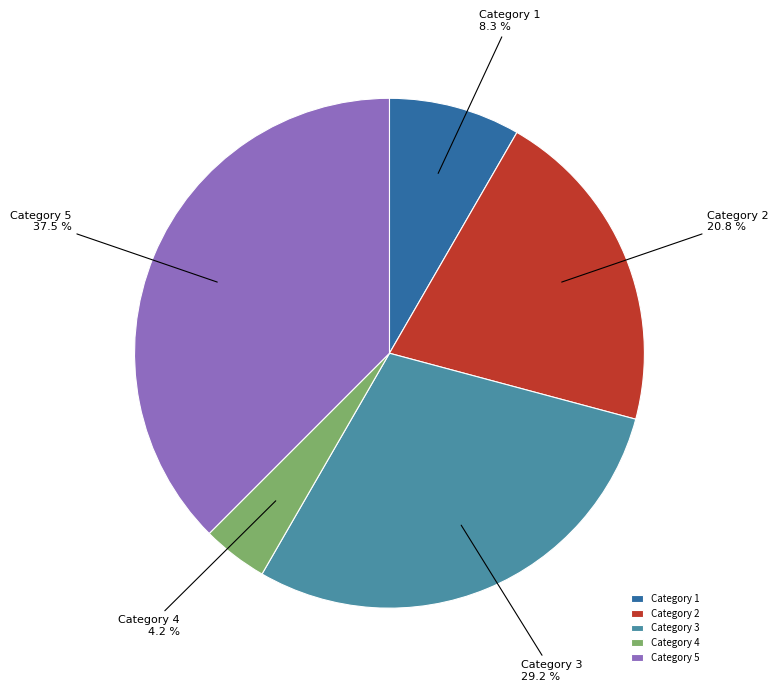

To the nearest percent, what is the difference between the largest and smallest slice percentages?

33%